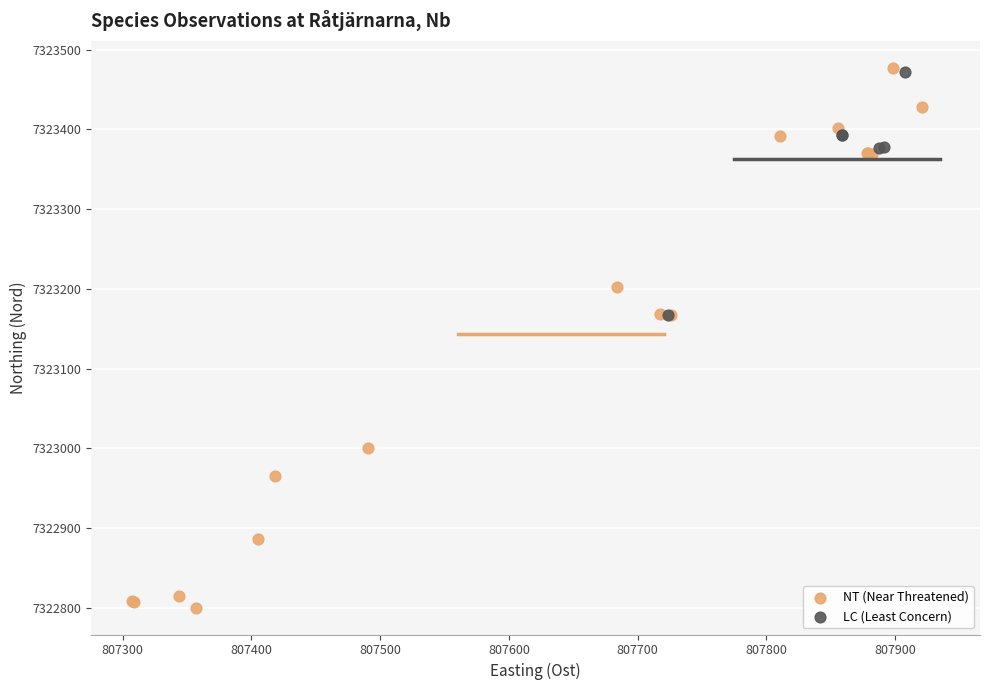

Which series has the largest Y range (max minus min)?

NT (Near Threatened)